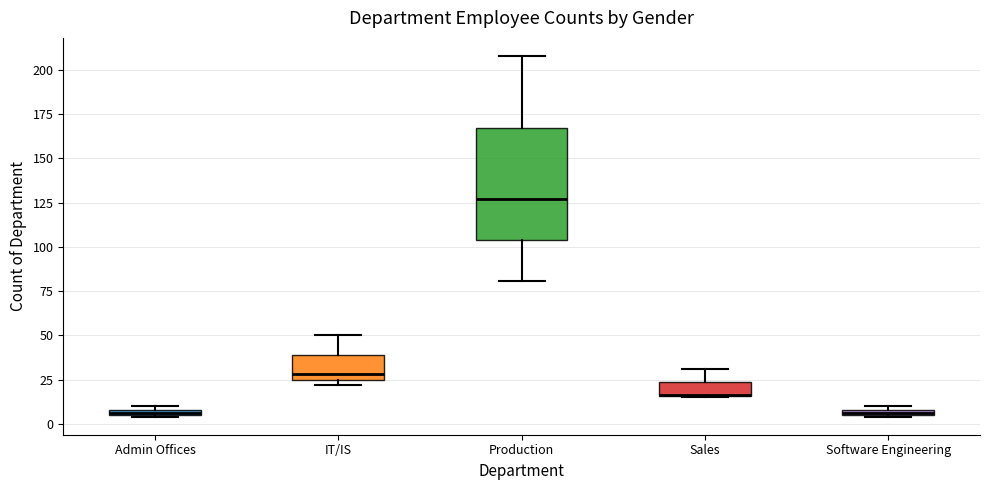

Comparing the boxes themselves (not the whiskers), which one is the tallest?

Production